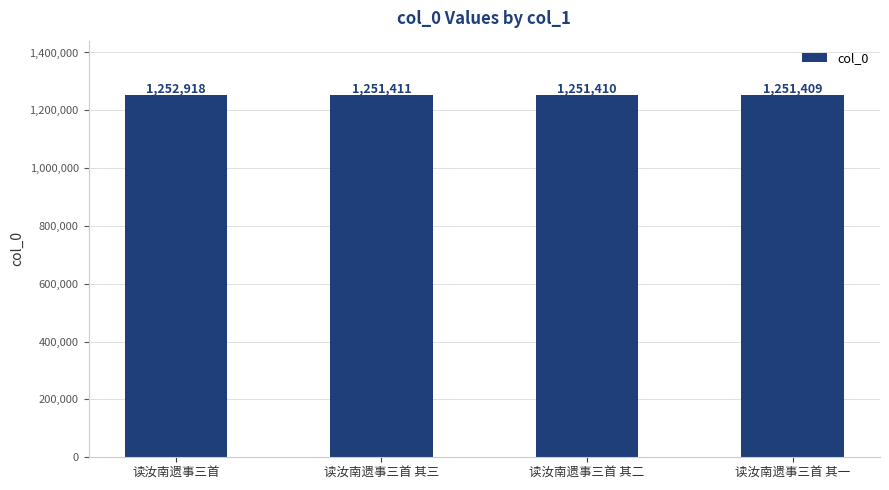

True or false: the data shows 1726223 at 读汝南遗事三首 其二.

False